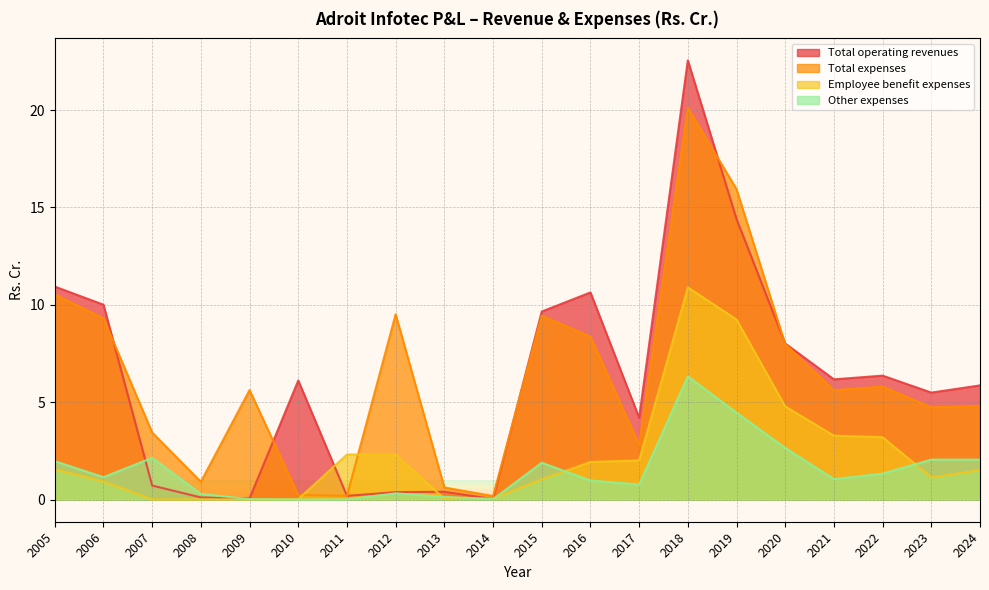

Between which two adjacent categories do Total operating revenues and Other expenses first intersect?

2006 and 2007